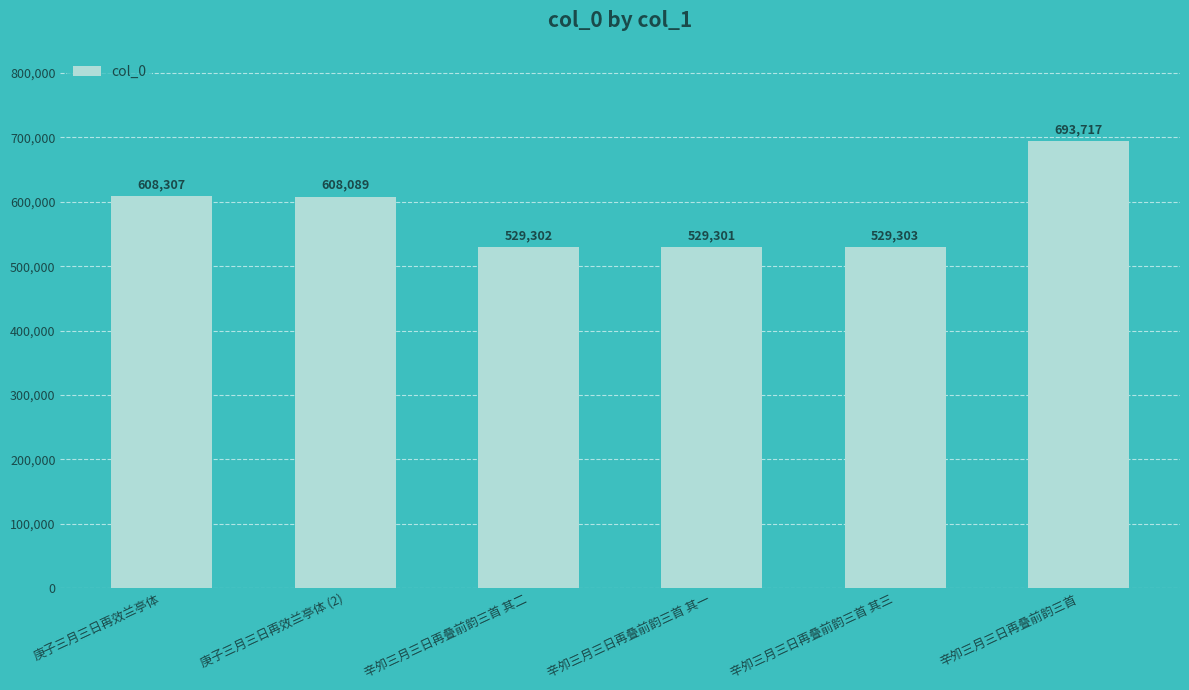

How many bars are there in total?

6